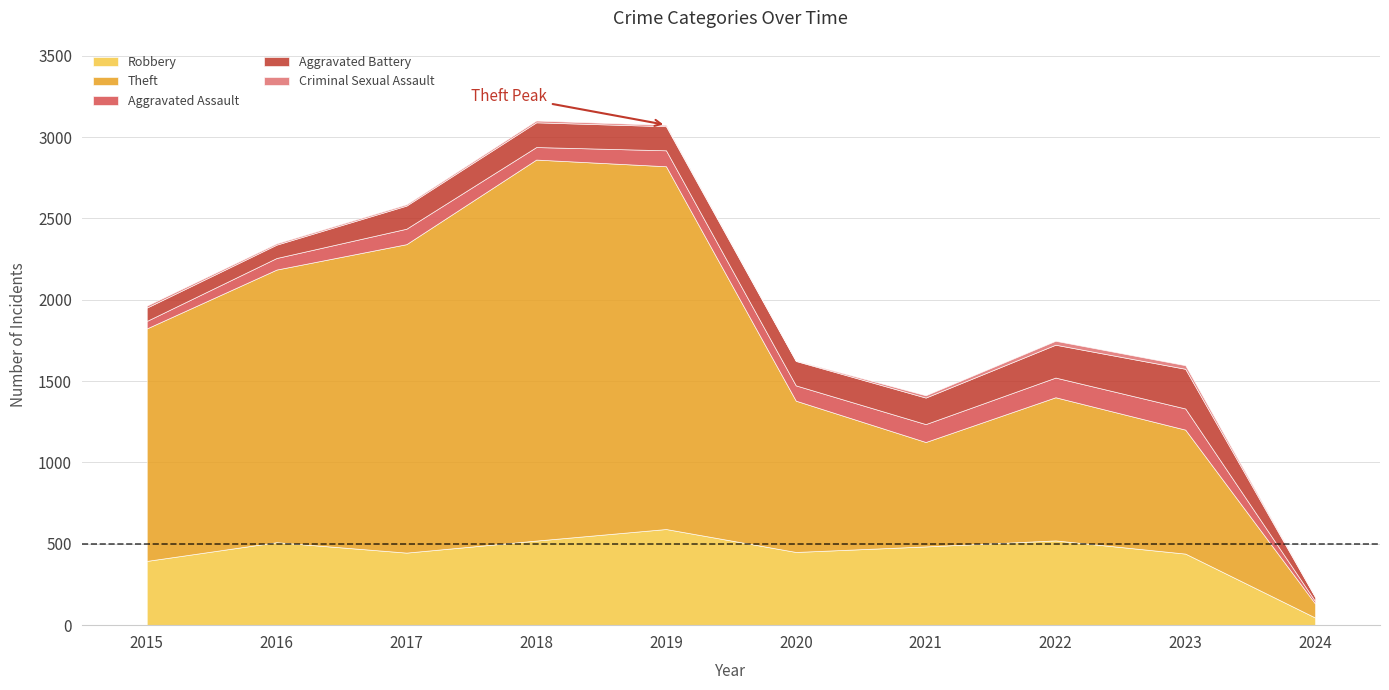

What is the difference between the highest and lowest values at 2018?

2331